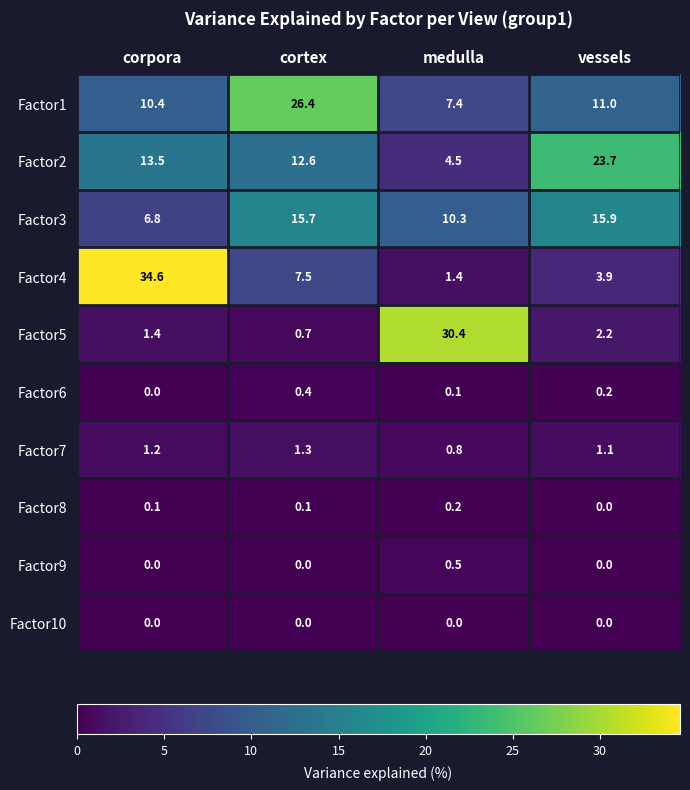

Count the Factor7 values in the range 1 to 2.

3